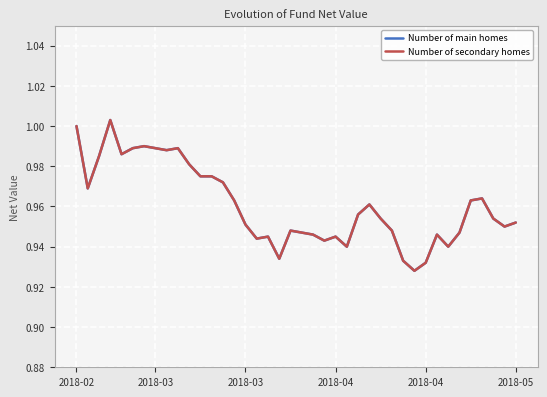

True or false: Number of main homes and Number of secondary homes intersect in this chart.

False